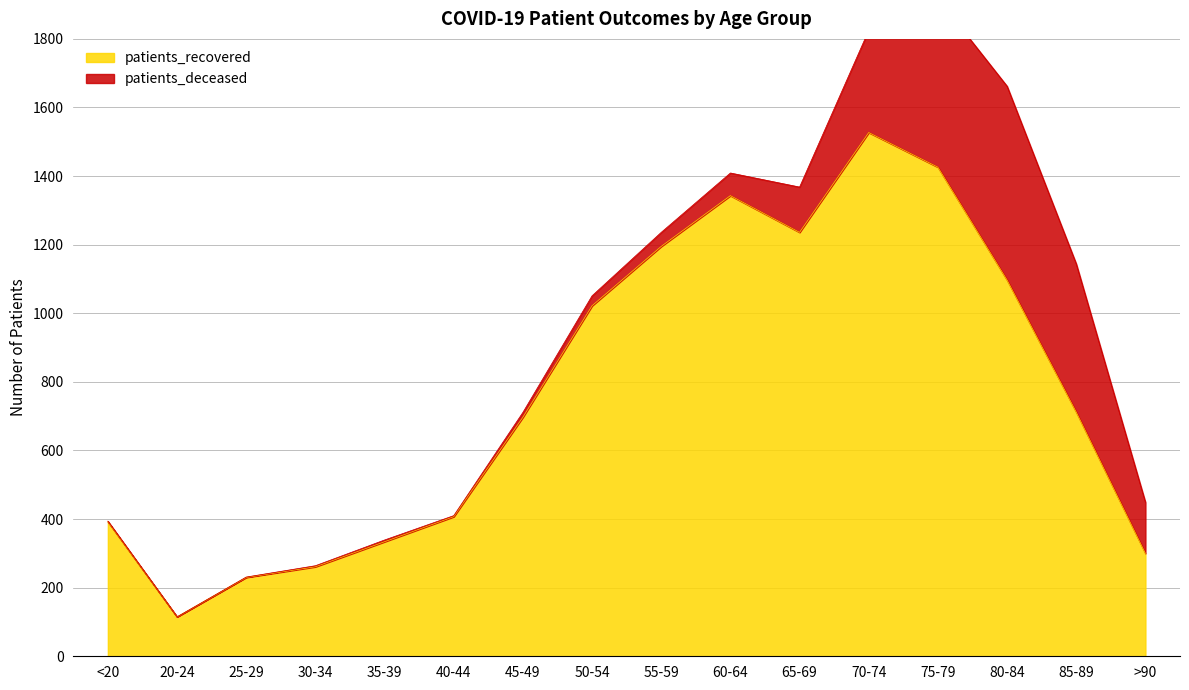

Approximately how many times larger is the value at 60-64 compared to 25-29?

5.8